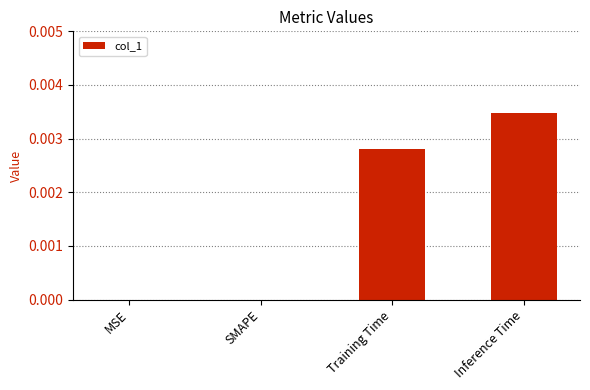

Between Inference Time and SMAPE, which is larger?

Inference Time